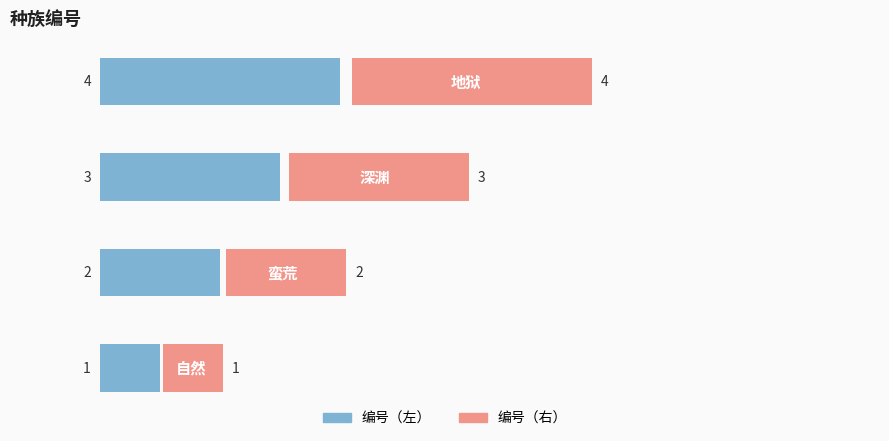

Rank the series by their maximum value, from lowest to highest.

编号（左）, 编号（右）